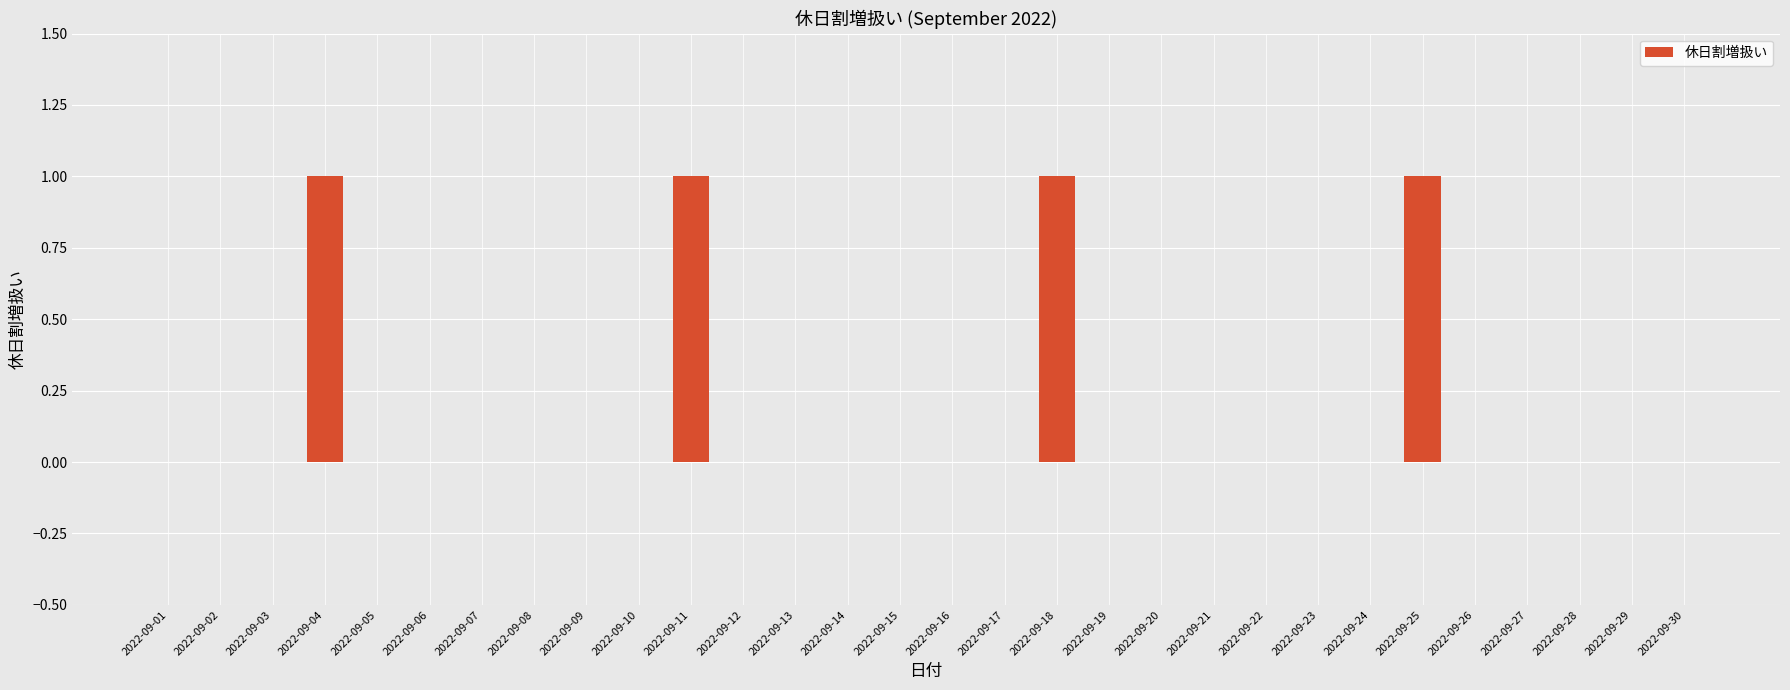

Count the number of categories in the chart.

30